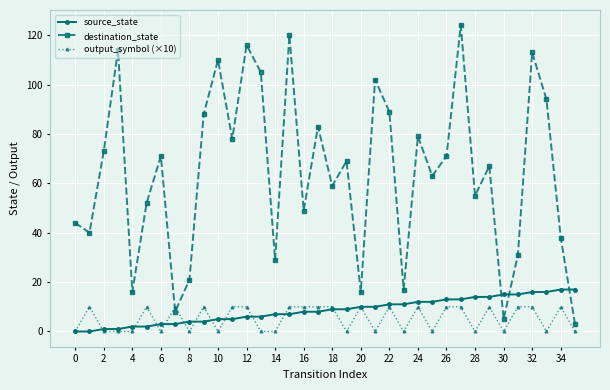

Which series has the largest range (max minus min)?

destination_state